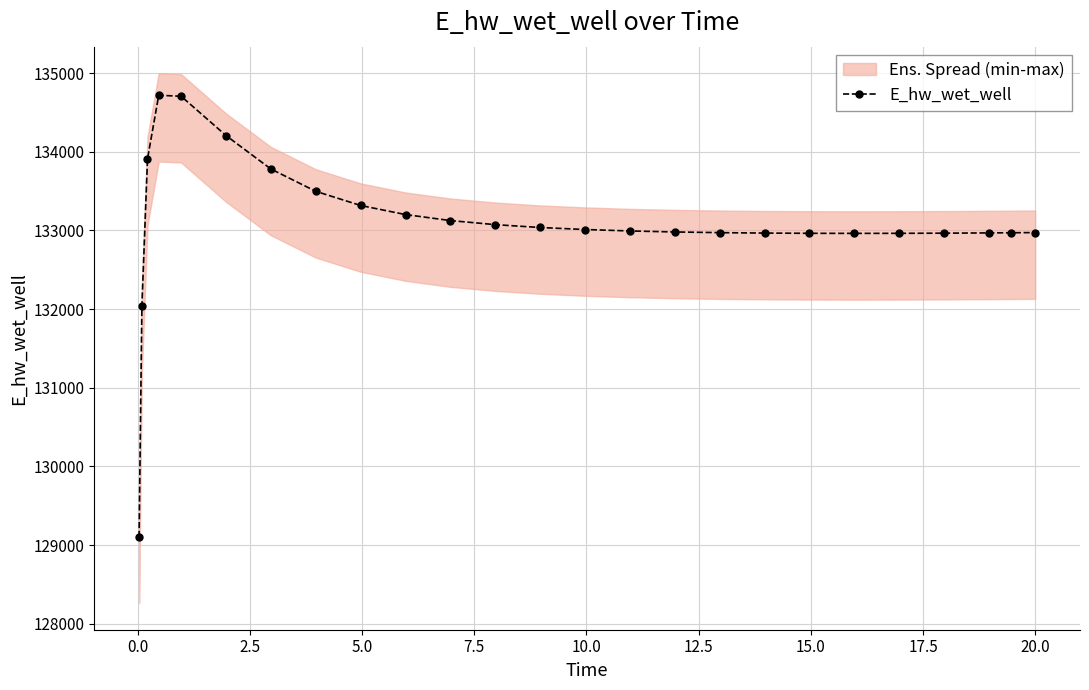

What is the average value?

133095.5